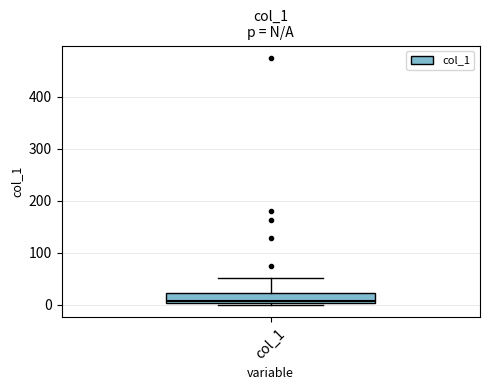

Transcribe this box plot: give where the median line is, the range the box spans, and where the two whiskers end, as read against the y-axis. The values are not printed on the chart, so give them approximately, as read against the axis.

median 10, box 0 to 20, whiskers 0 to 50